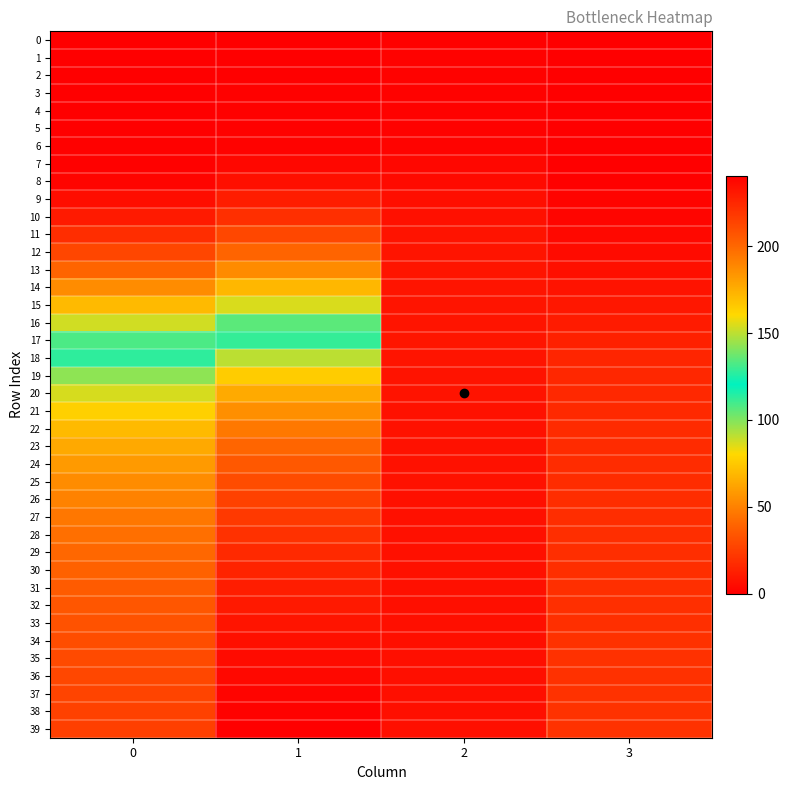

What is the total value across all series at 3?

462.4